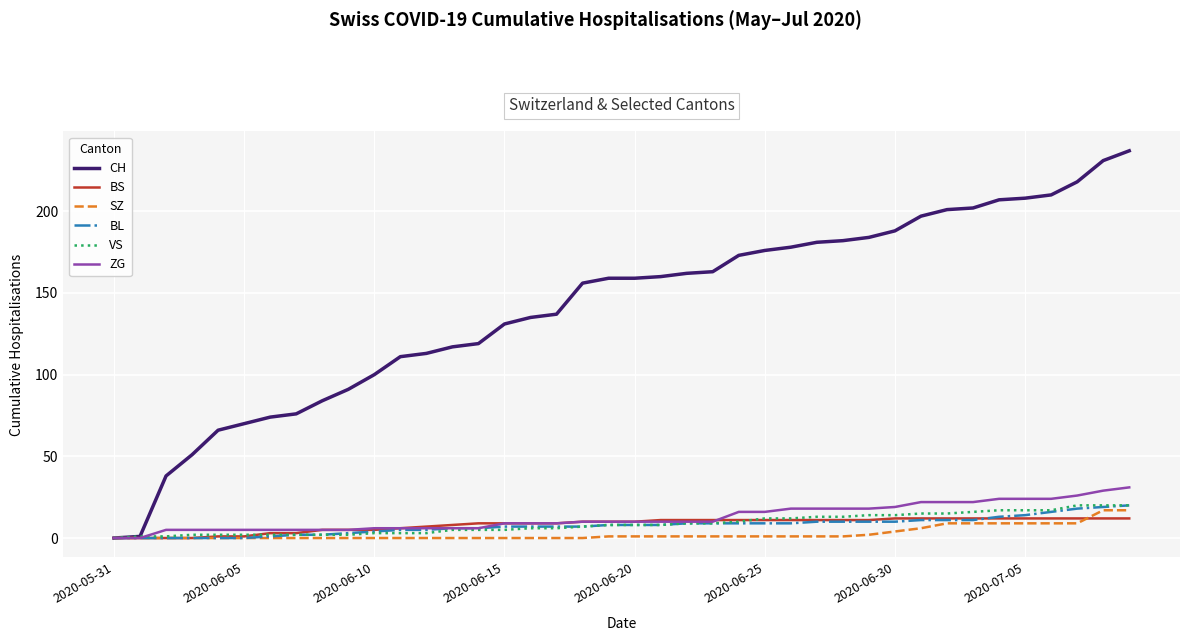

Which series has the largest total across all categories?

CH